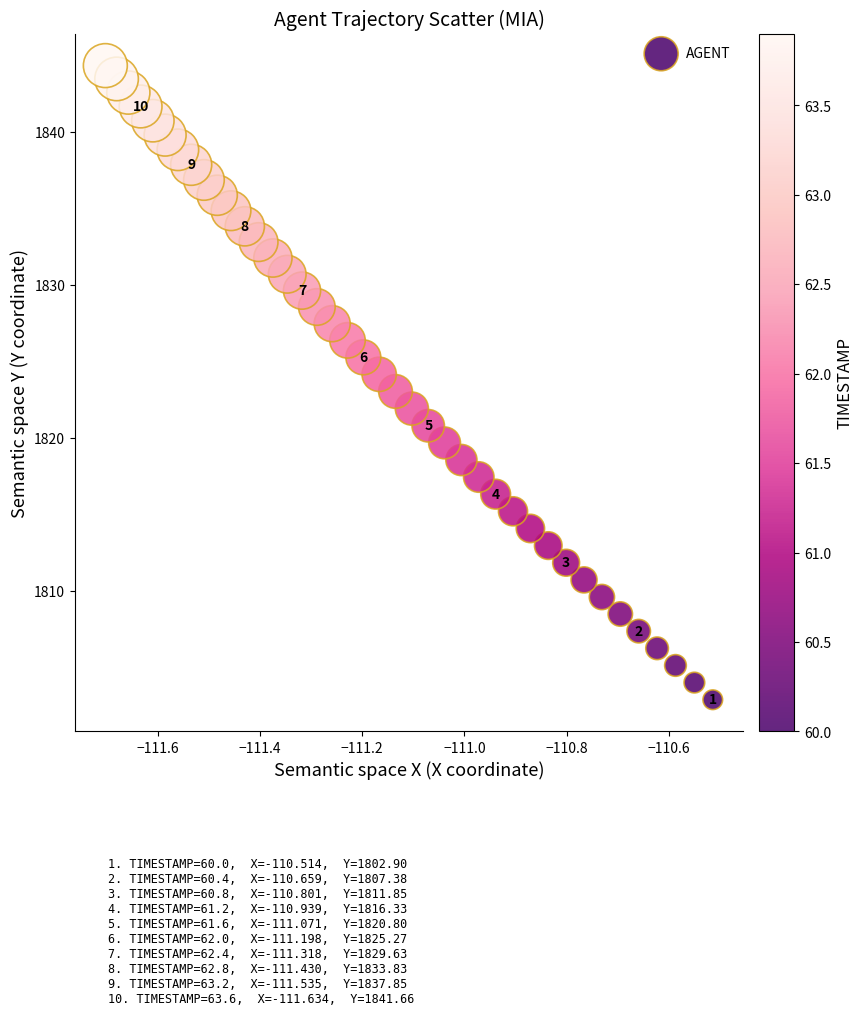

What is the range of Y values (max minus min)?

41.4